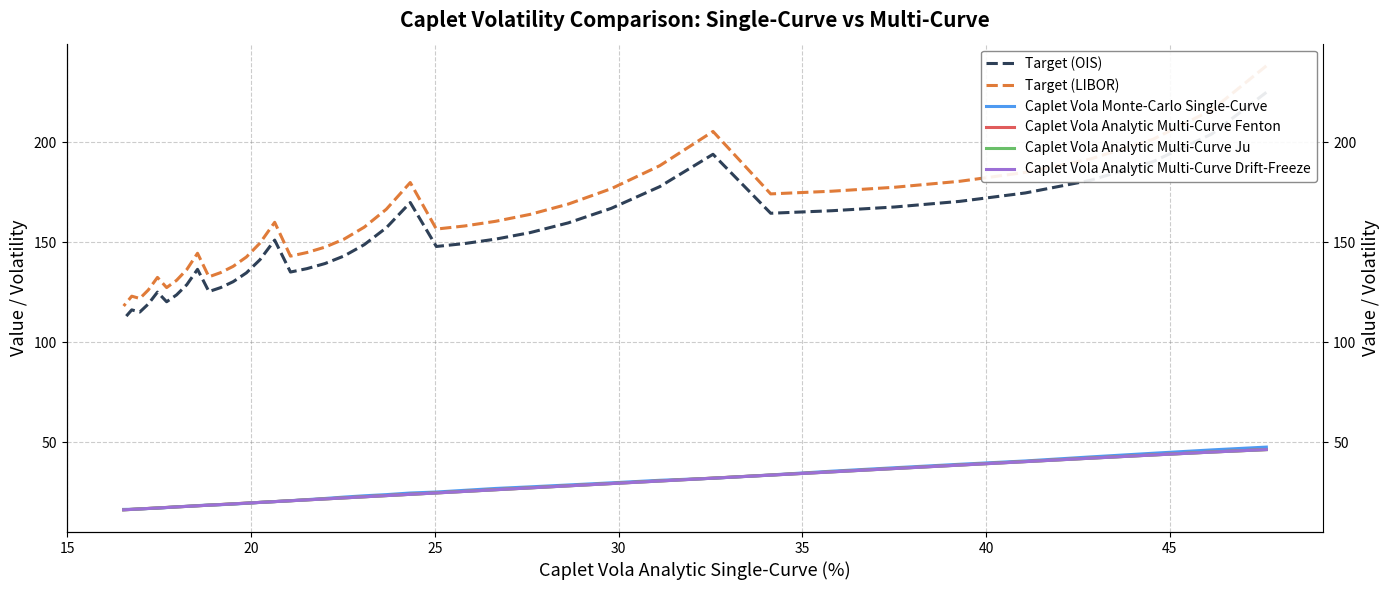

What is the smallest value displayed?

16.3